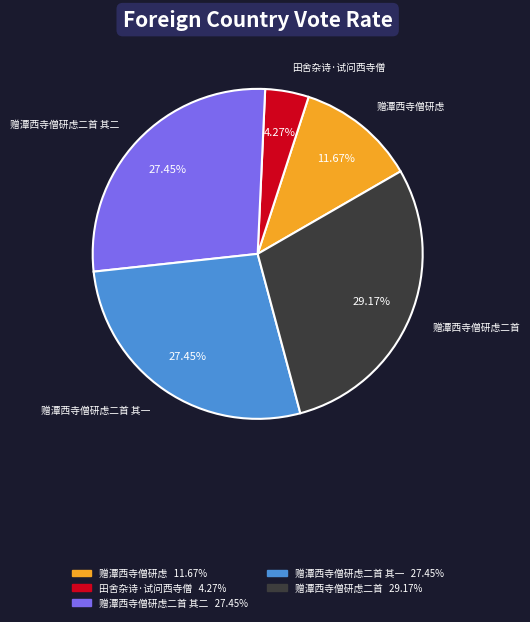

How many segments does this pie chart have?

5